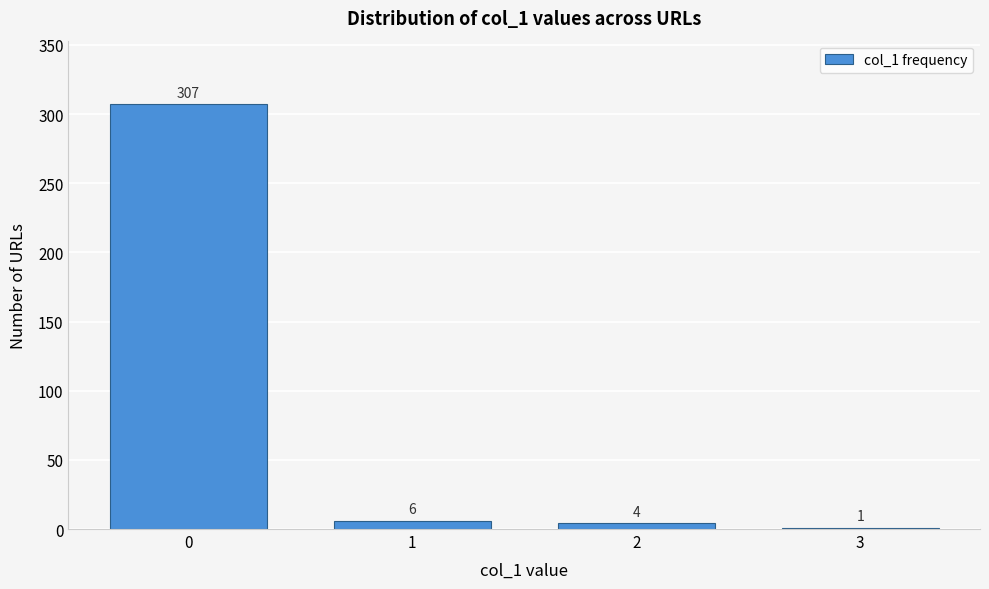

Reading right to left, what are all the values shown in this chart?

3=1	2=4	1=6	0=307